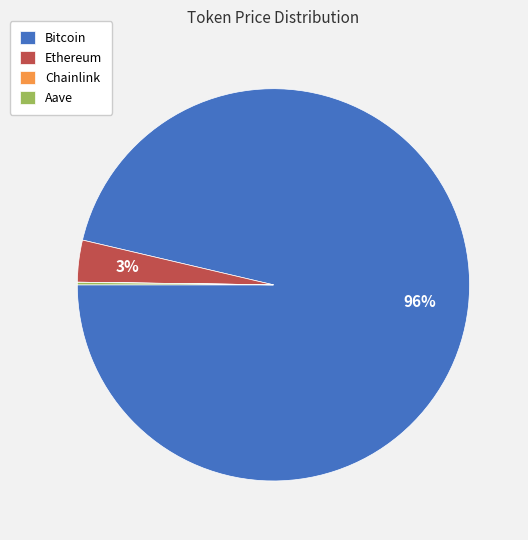

Does Ethereum account for over 50% of the chart?

No